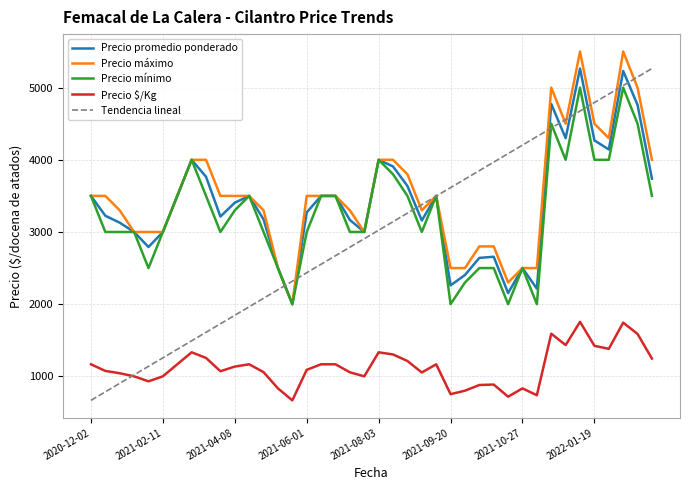

What are all the series names shown in the legend?

Precio promedio ponderado, Precio máximo, Precio mínimo, Precio $/Kg, Tendencia lineal